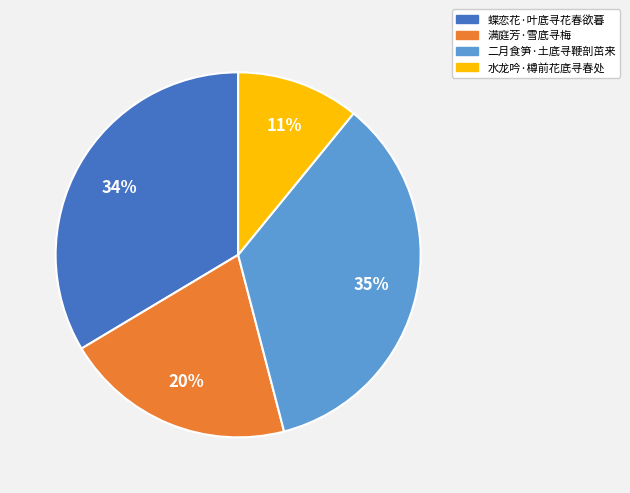

Rank the categories by value from highest to lowest.

二月食笋·土底寻鞭剖茁来, 蝶恋花·叶底寻花春欲暮, 满庭芳·雪底寻梅, 水龙吟·樽前花底寻春处